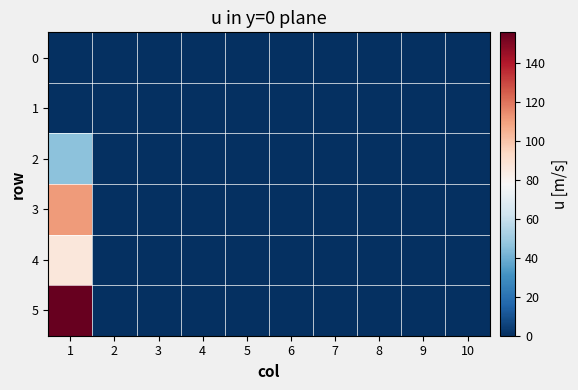

Reading left to right, extract all data points from this chart.

0: 1=0	2=0	3=0	4=0	5=0	6=0	7=0	8=0	9=0	10=0
1: 1=0	2=0	3=0	4=0	5=0	6=0	7=0	8=0	9=0	10=0
2: 1=46	2=0	3=0	4=0	5=0	6=0	7=0	8=0	9=0	10=0
3: 1=111	2=0	3=0	4=0	5=0	6=0	7=0	8=0	9=0	10=0
4: 1=87	2=0	3=0	4=0	5=0	6=0	7=0	8=0	9=0	10=0
5: 1=156	2=0	3=0	4=0	5=0	6=0	7=0	8=0	9=0	10=0